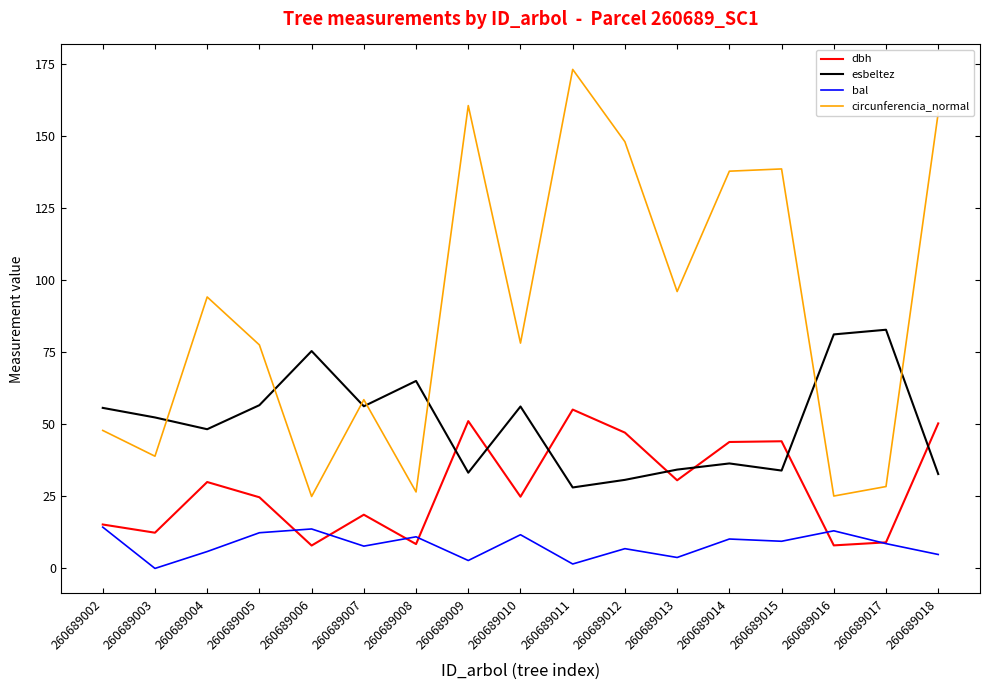

True or false: esbeltez has a value of 111.2 at 260689017.

False